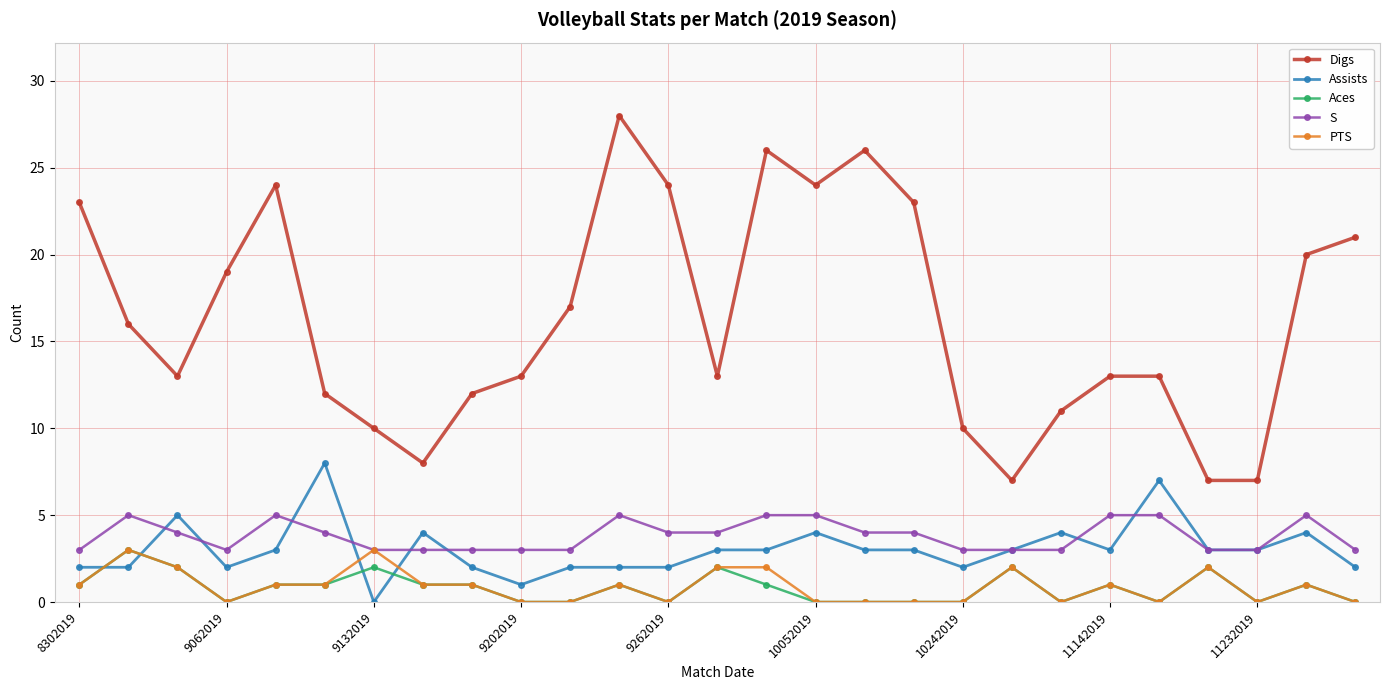

True or false: Assists has more than 0 points higher than both neighbors.

True